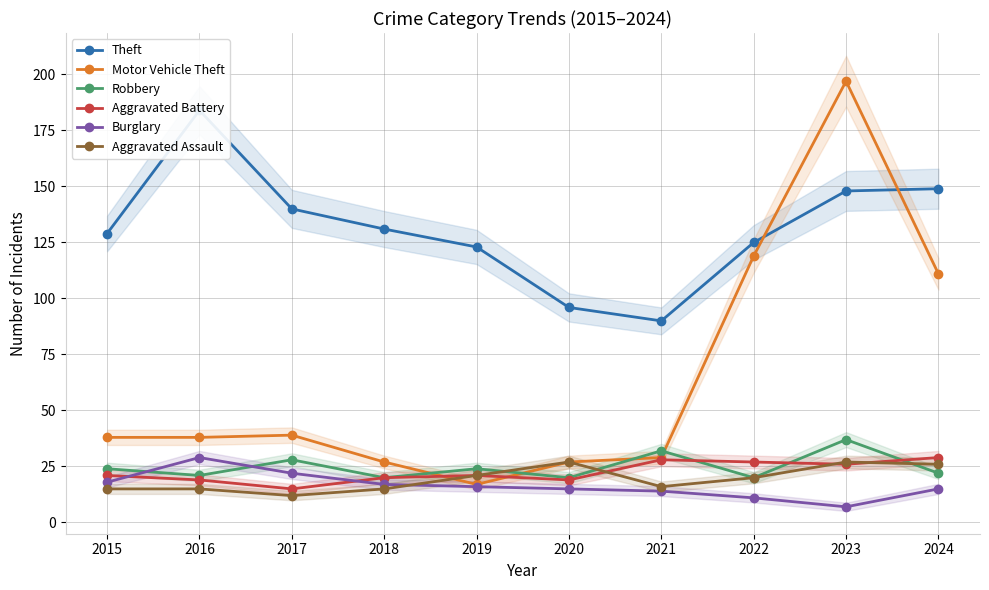

What are all the series names shown in the legend?

Theft, Motor Vehicle Theft, Robbery, Aggravated Battery, Burglary, Aggravated Assault